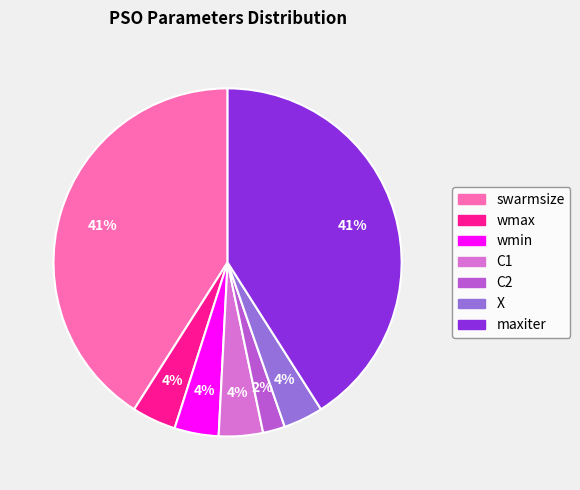

What is the smallest slice in the pie chart?

C2